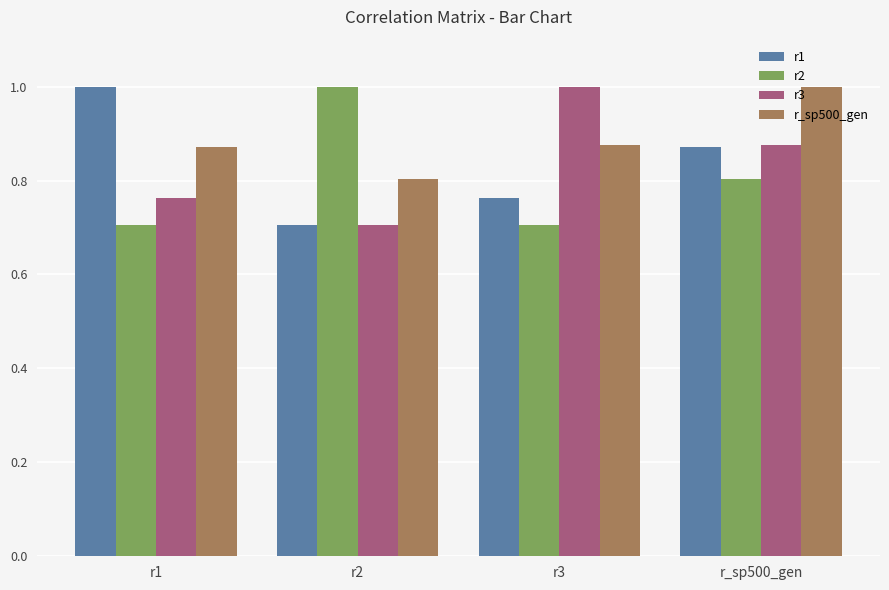

What is the label of the 3rd bar from the right?

r2